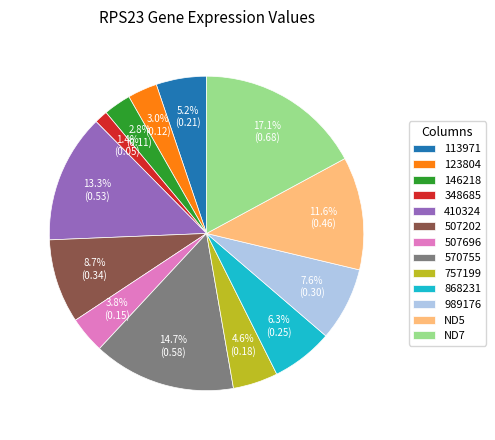

Is the sum of ND7 and 507202 greater than half?

No